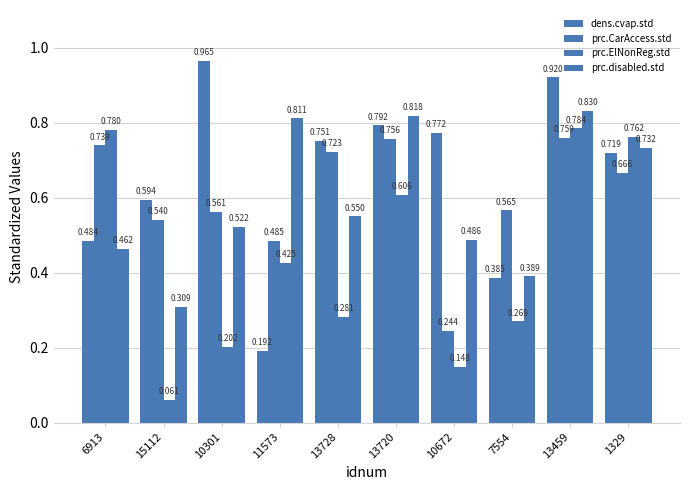

Between 13728 and 13720, which is larger?

13720